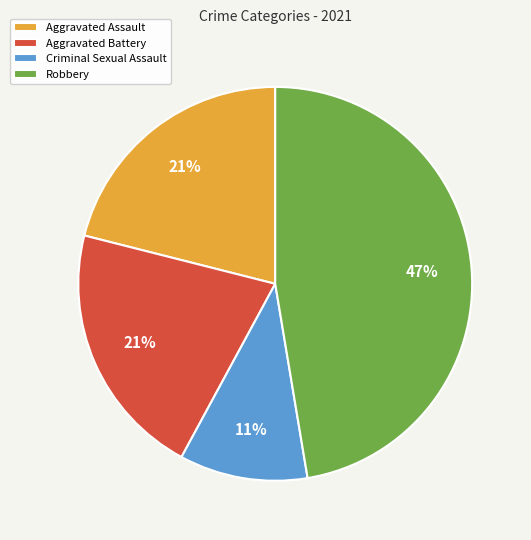

Which slice is the smallest?

Criminal Sexual Assault